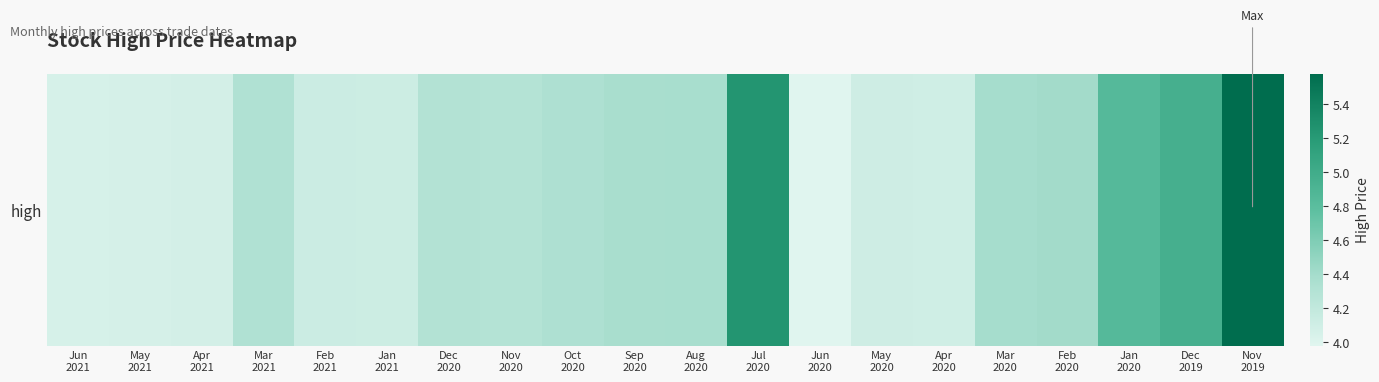

What is the ratio of the value at Sep
2020 to the value at Mar
2020?

1.0